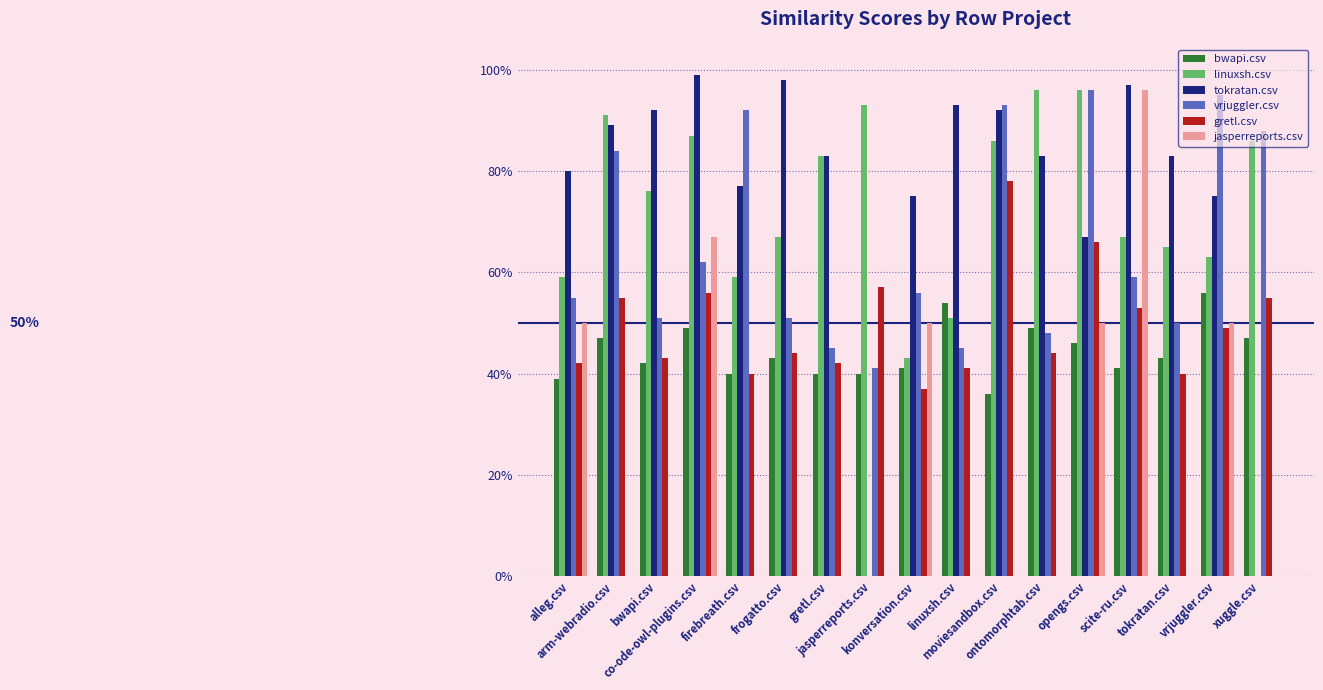

At which category does the chart reach its minimum across all series?

jasperreports.csv